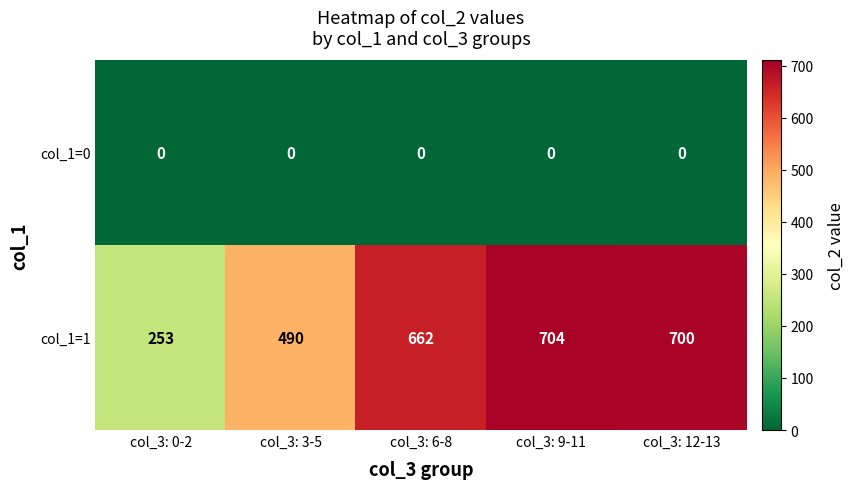

Which category has the lowest value in the col_1=1 series?

col_3: 0-2